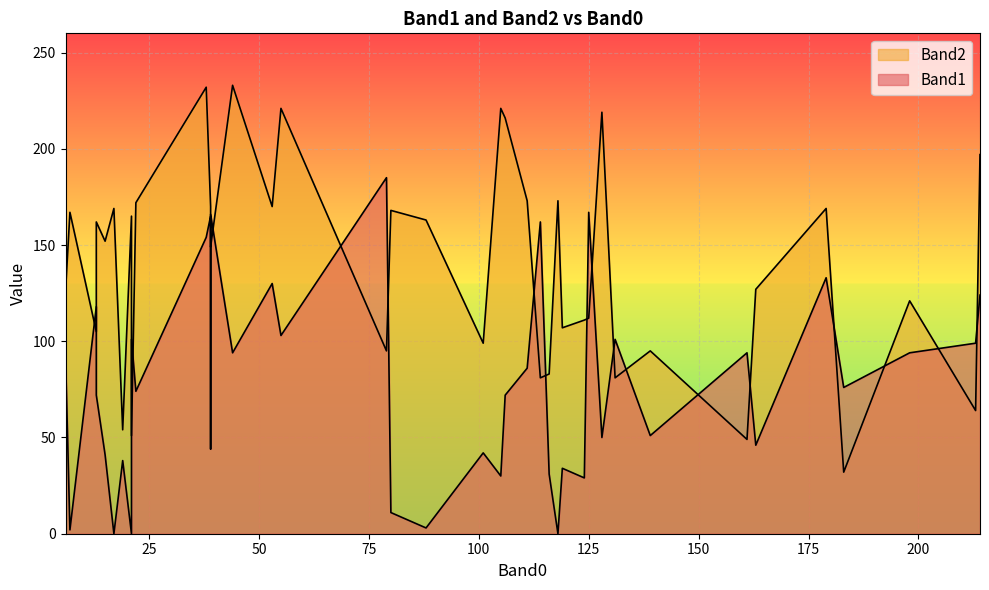

After their last crossing, which series has the higher values: Band2 or Band1?

Band2